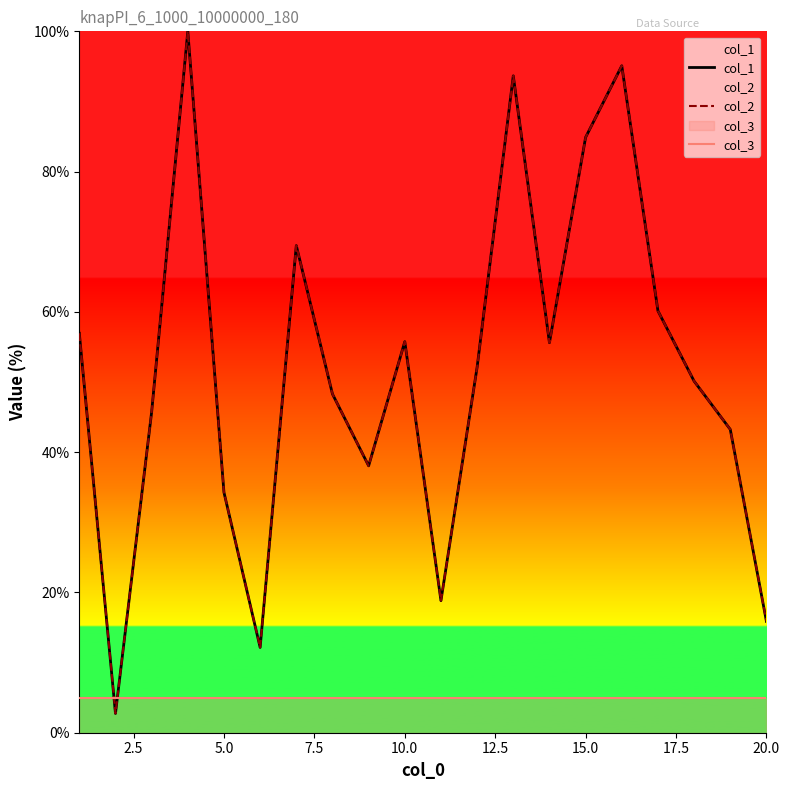

What is the value of the col_3 point at the 17th from the left?

5.0